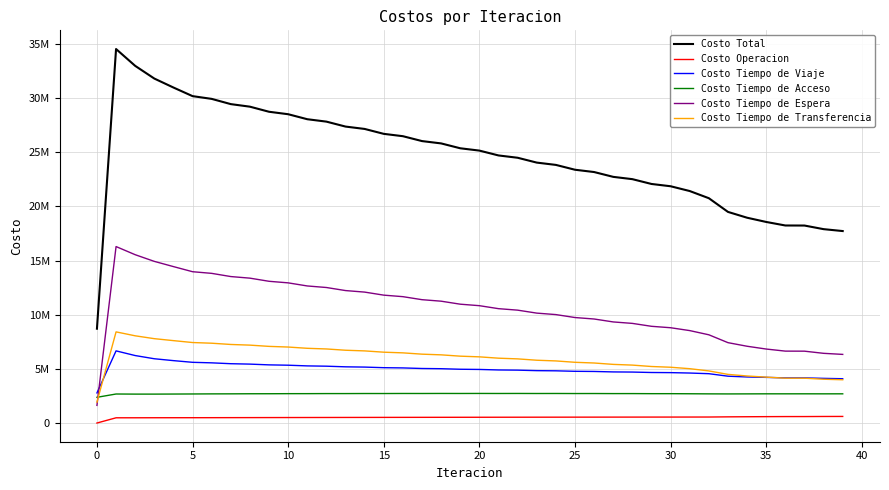

True or false: Costo Operacion and Costo Tiempo de Acceso intersect in this chart.

False